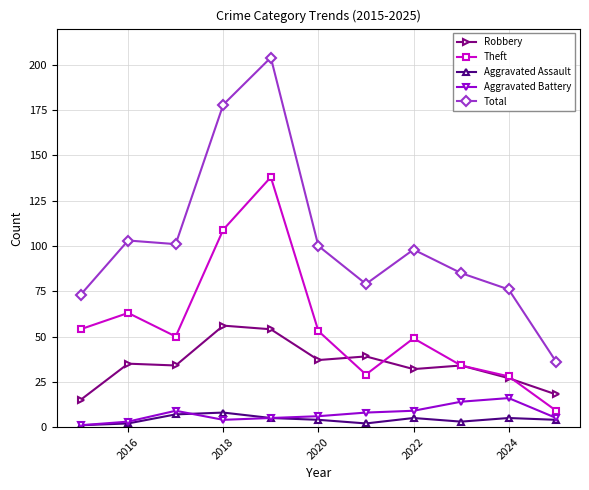

Which series has the widest spread of values?

Total